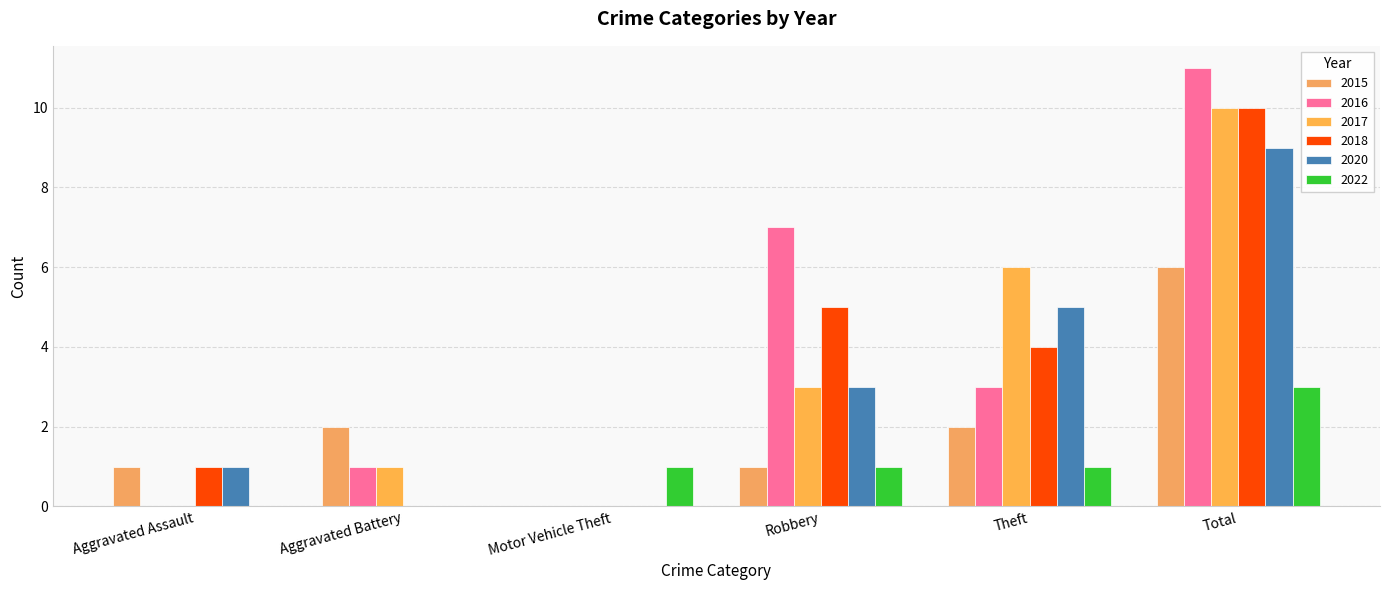

List the series in order of their peak value, highest first.

2016, 2017, 2018, 2020, 2015, 2022